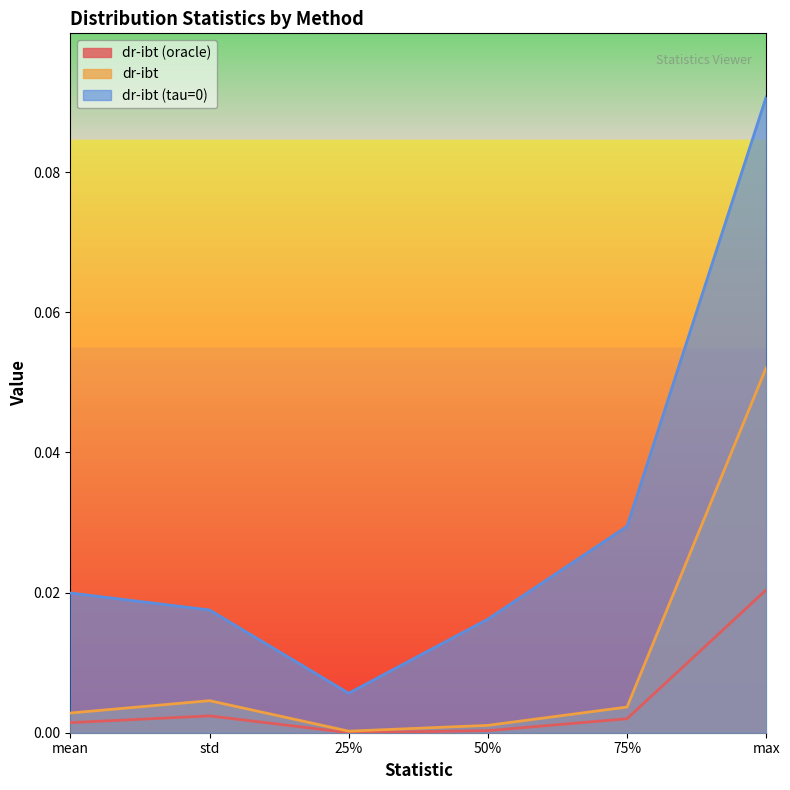

The value of dr-ibt (tau=0) at mean is 0.0. True or false?

True